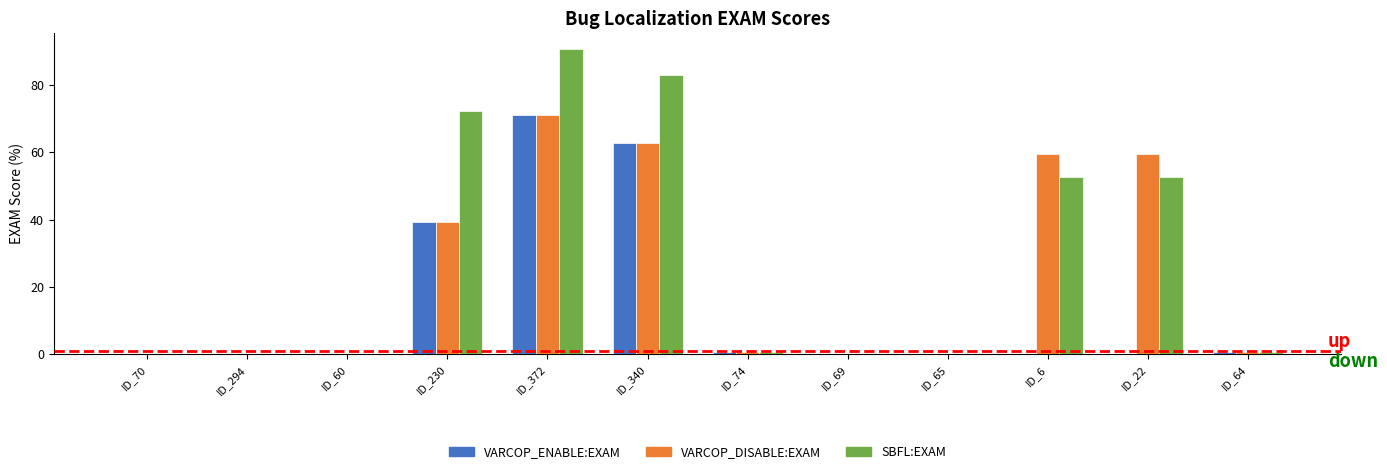

Which series changed the most between ID_294 and ID_6?

VARCOP_DISABLE:EXAM